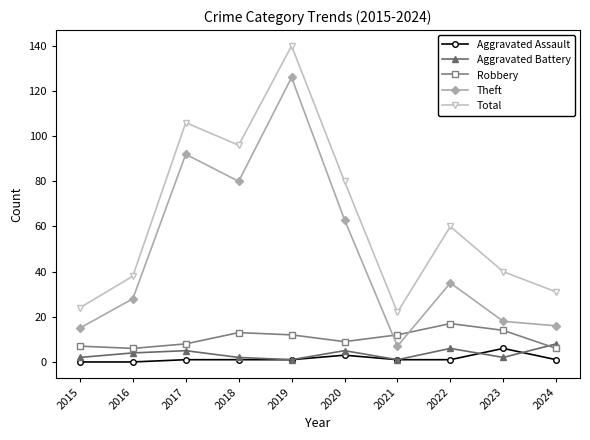

How many categories are shown in the chart?

10